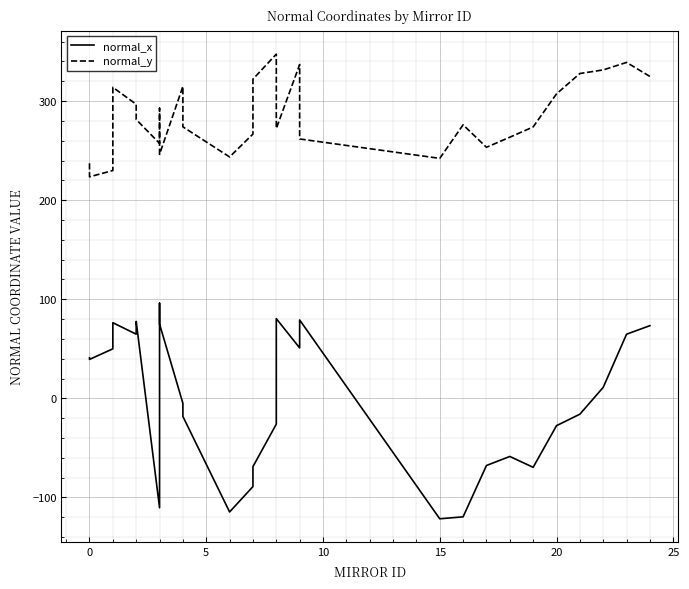

What are all the series names shown in the legend?

normal_x, normal_y